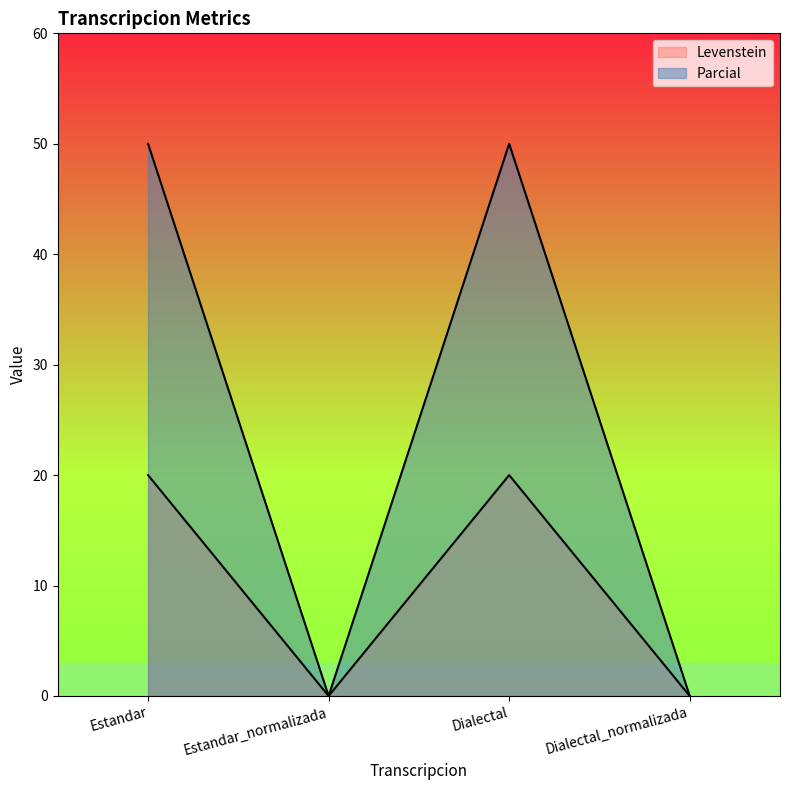

What are all the series names shown in the legend?

Levenstein, Parcial